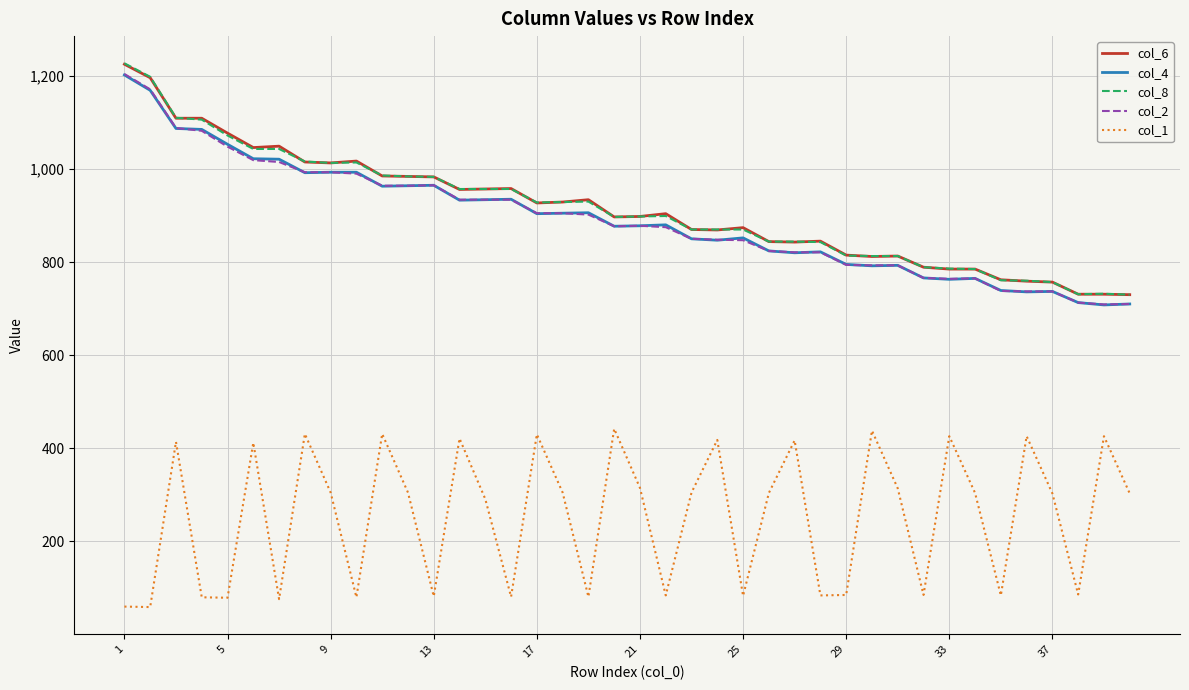

Which series has the largest range (max minus min)?

col_8